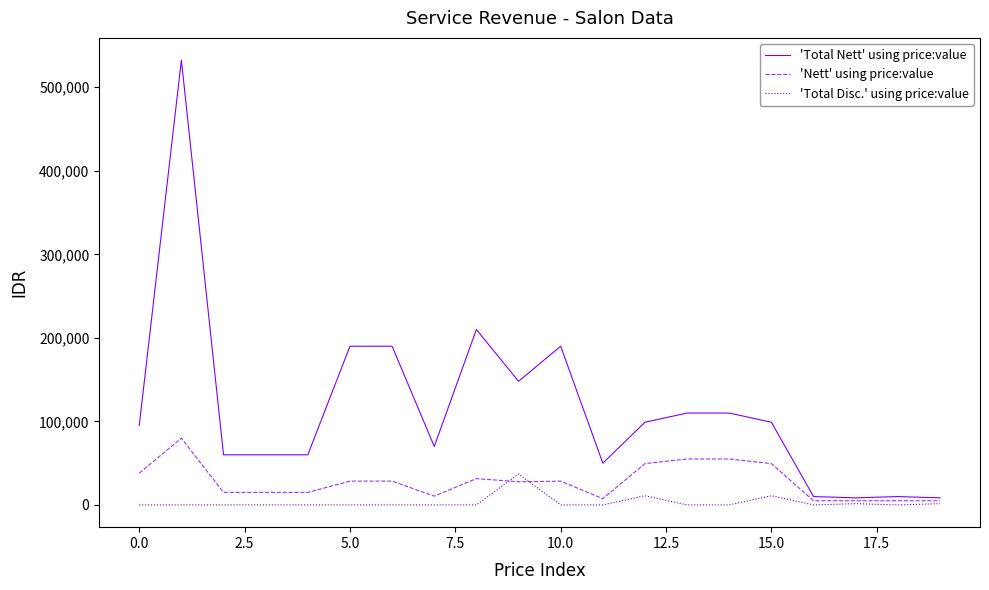

Rank the series by their maximum value, from highest to lowest.

'Total Nett' using price:value, 'Nett' using price:value, 'Total Disc.' using price:value